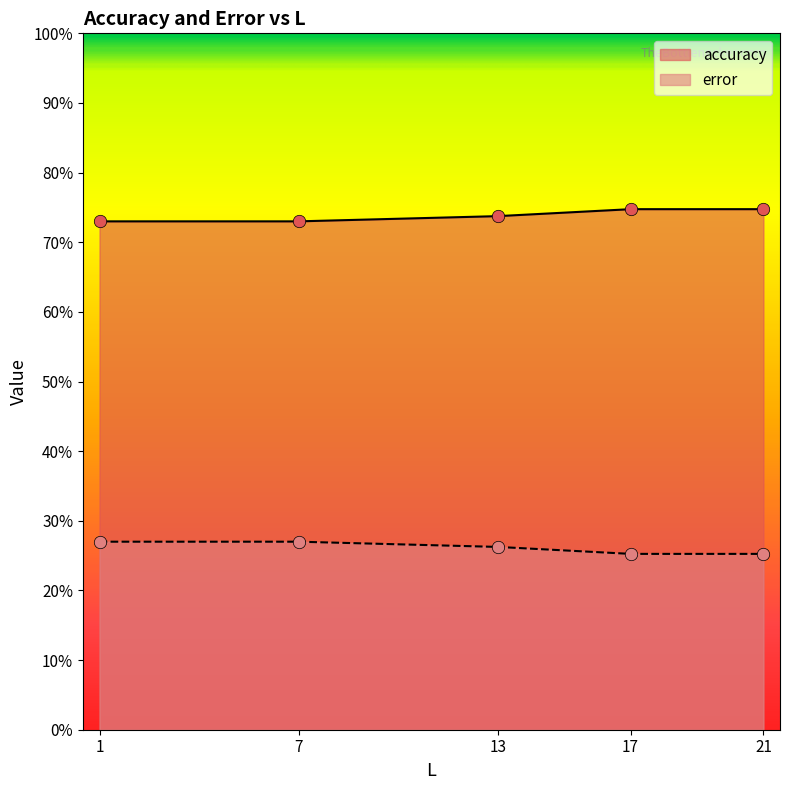

Which series has the widest spread of Y values?

error